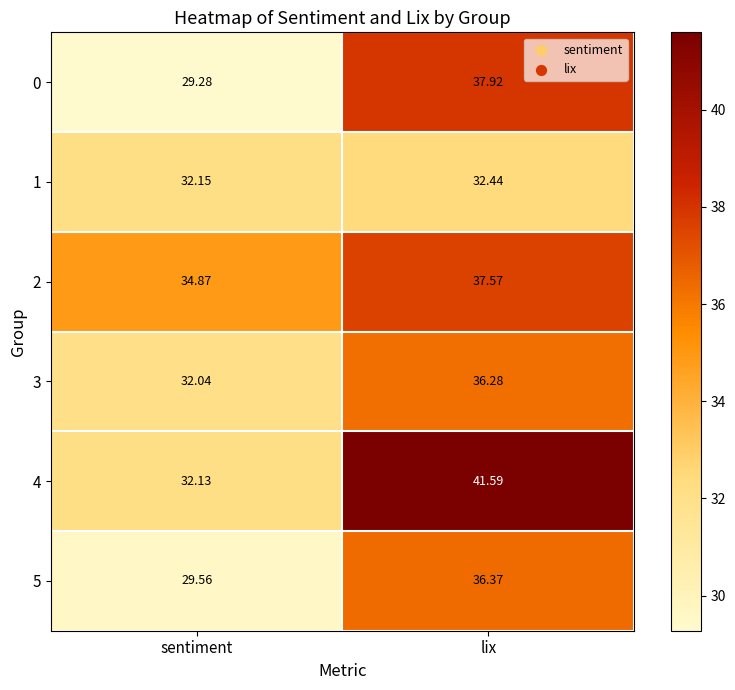

Which category has the lowest value in the 3 series?

sentiment